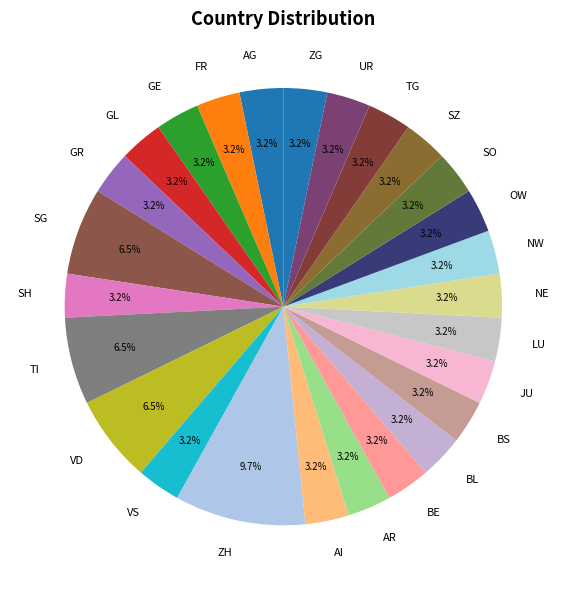

Approximately how many times larger is the value at BL compared to SZ?

1.0